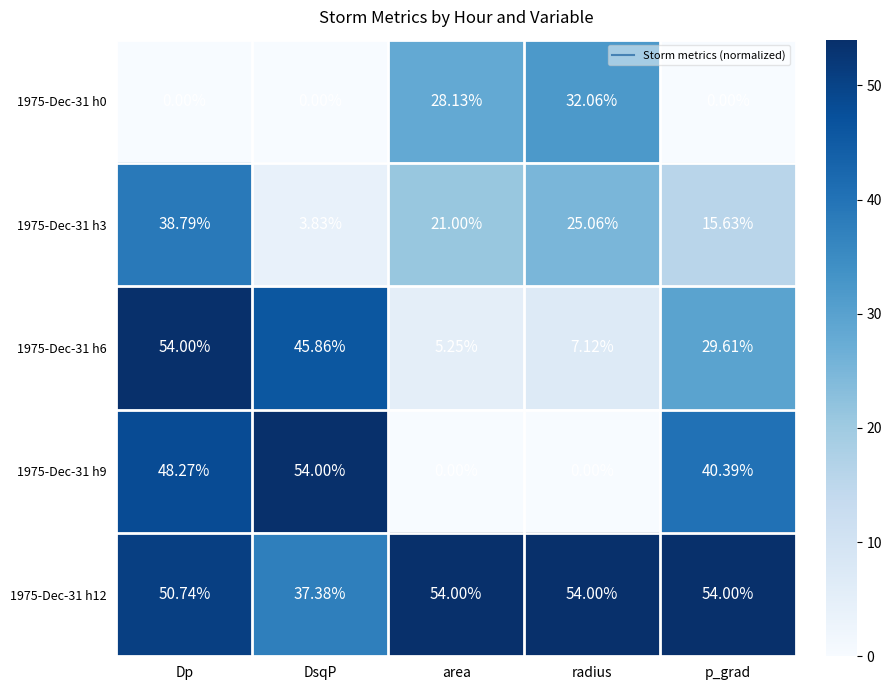

What is the difference between the highest and lowest values at Dp?

54.0